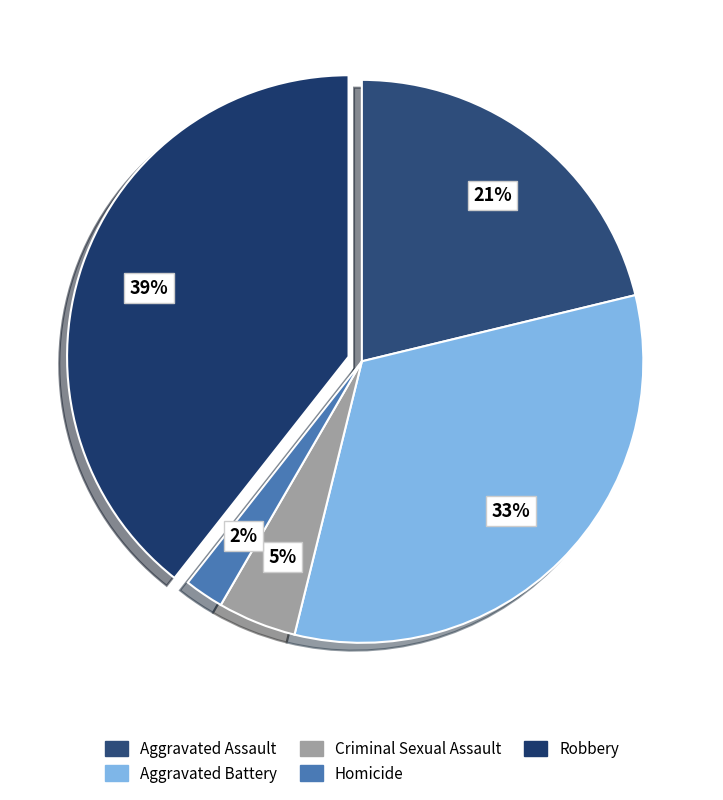

How much of the chart is everything except Robbery?

60.6%